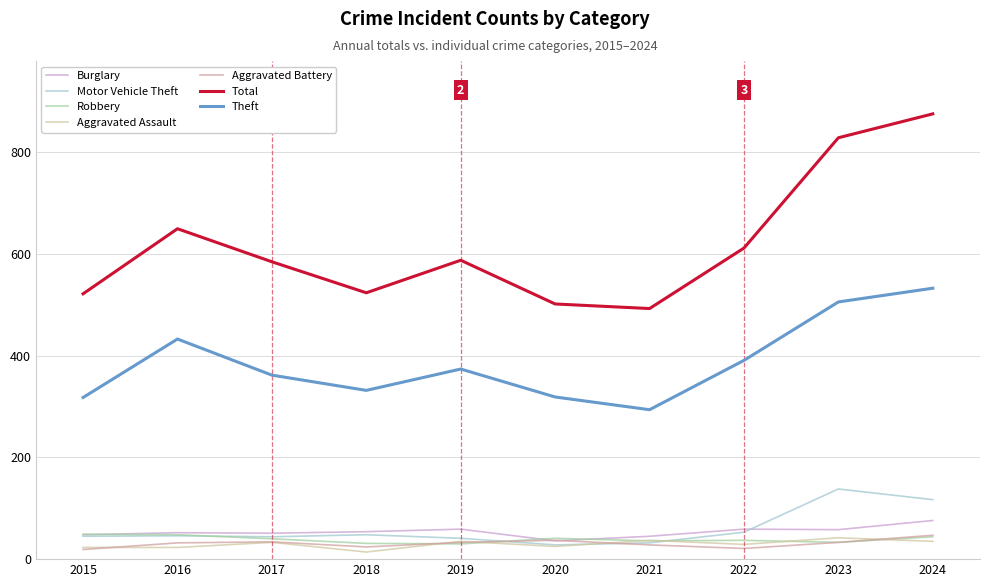

The Aggravated Assault series shows 42 at 2023. True or false?

True